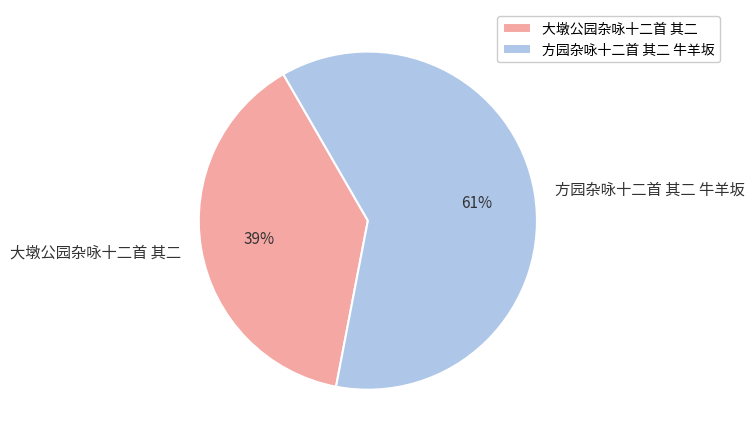

What is the smallest slice in the pie chart?

大墩公园杂咏十二首 其二